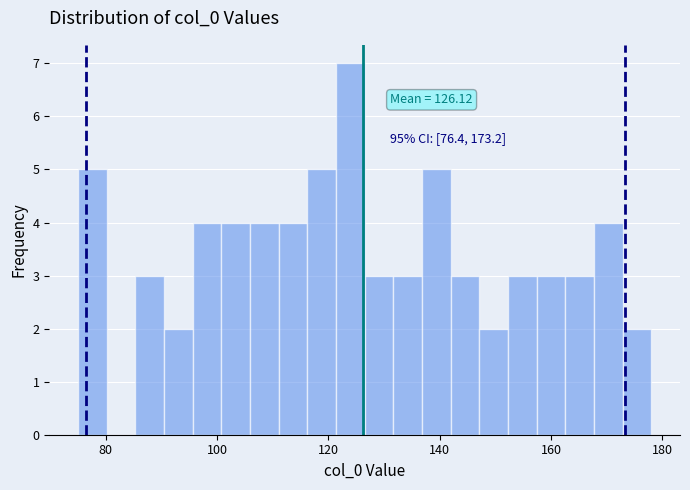

Around what value on the x-axis is the tallest bar? Give the approximate position of its centre, as read against the axis.

124